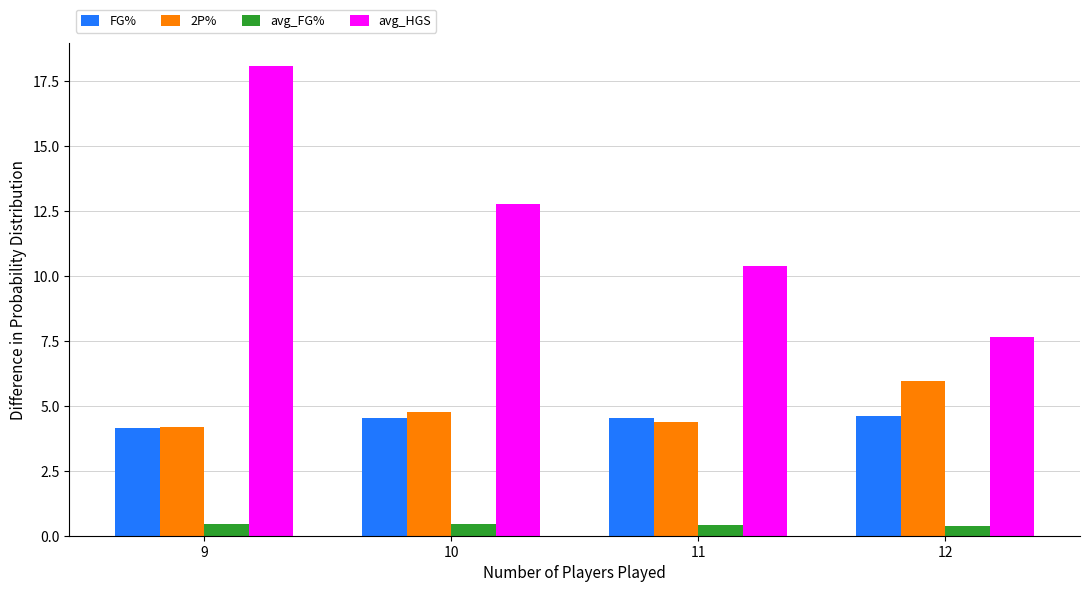

What is the total value across all series at 11?

19.7